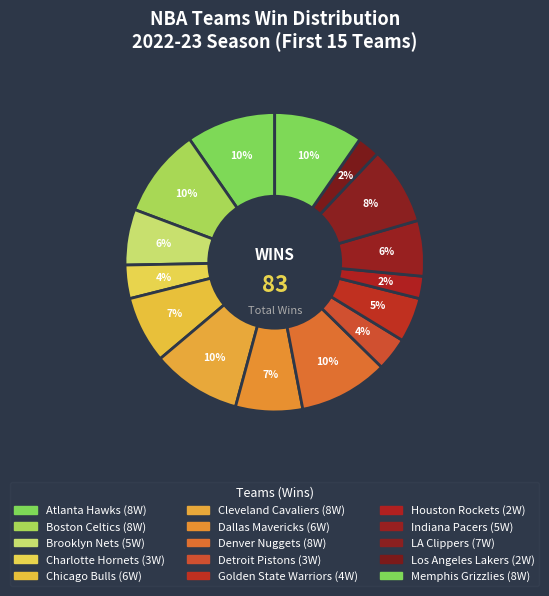

Is the sum of Detroit Pistons and Charlotte Hornets greater than half?

No